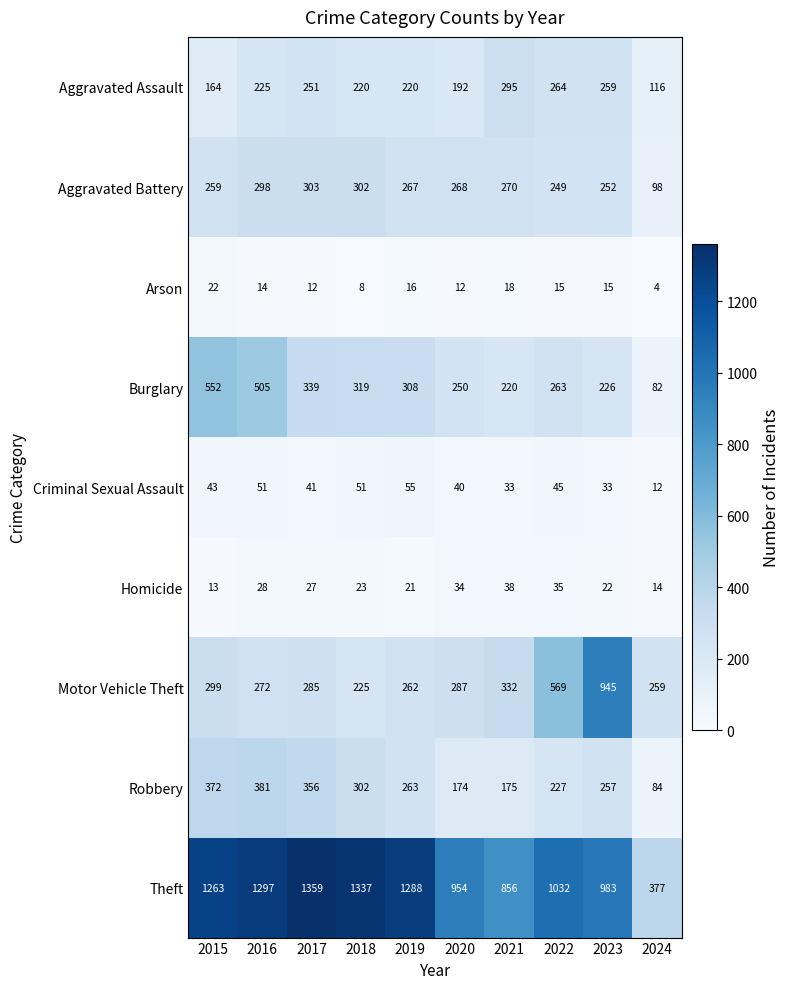

What is the smallest value displayed?

4